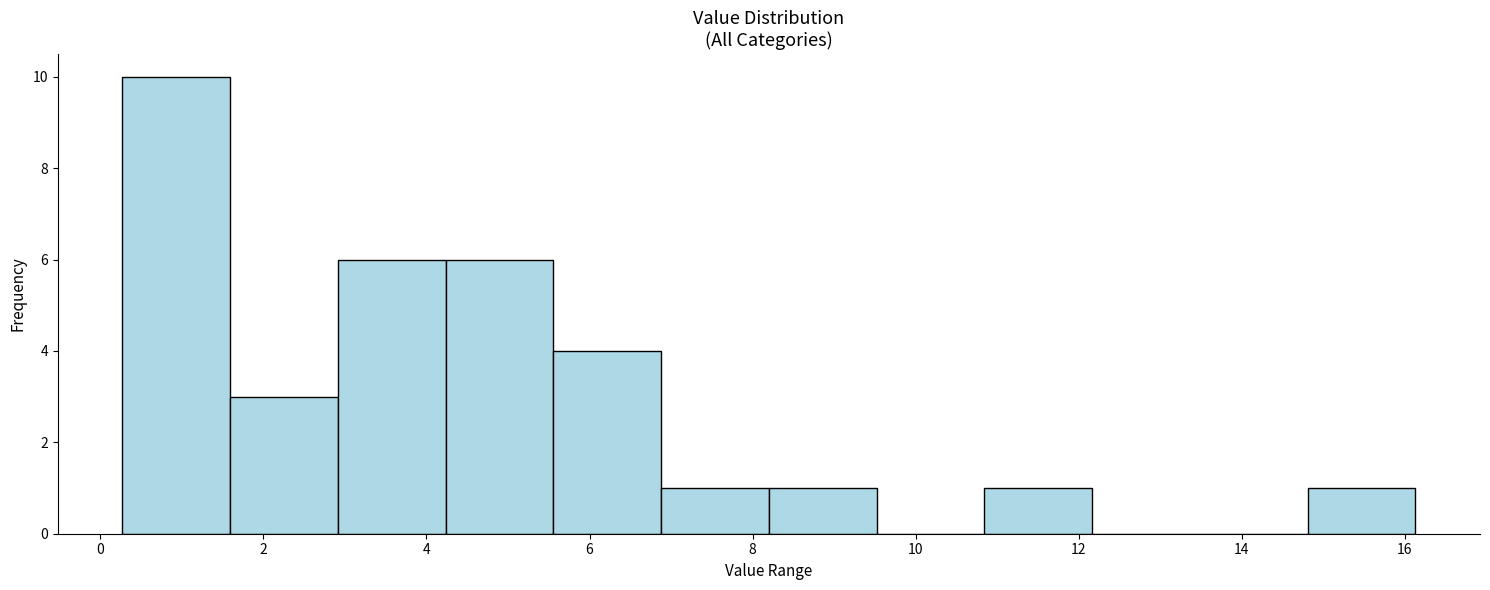

What is the height of the bar covering 1.6 to 3.0 on the x-axis? Neither the bar edges nor the heights are printed on the chart, so give them approximately, as read against the axes.

3